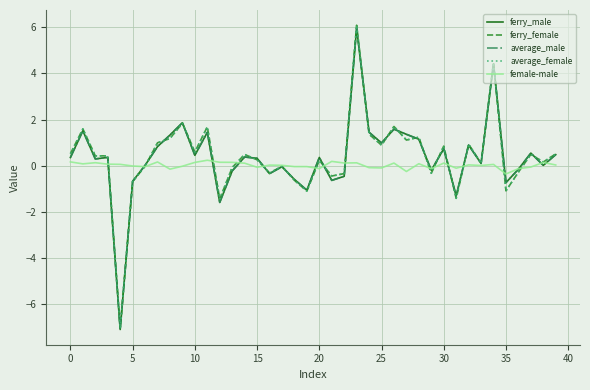

What are all the series names shown in the legend?

ferry_male, ferry_female, average_male, average_female, female-male